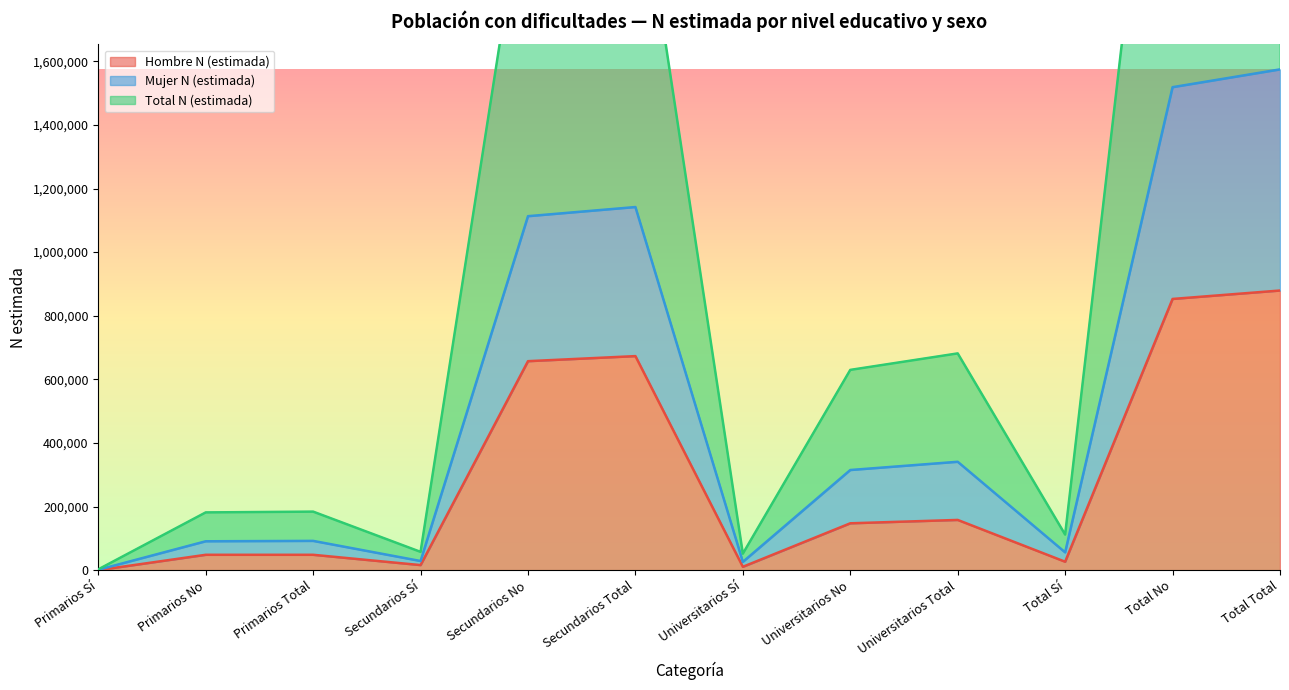

The value of Hombre N (estimada) at Secundarios No is 657094. True or false?

True